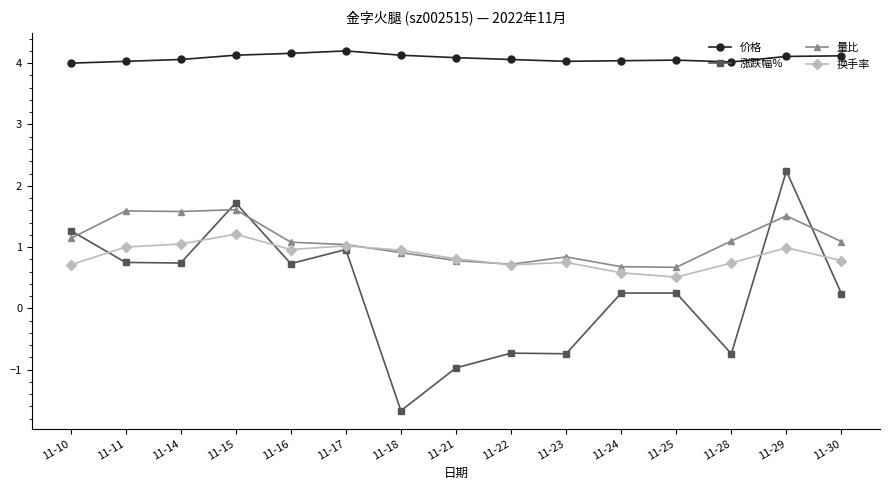

Which series has the largest range (max minus min)?

涨跌幅%